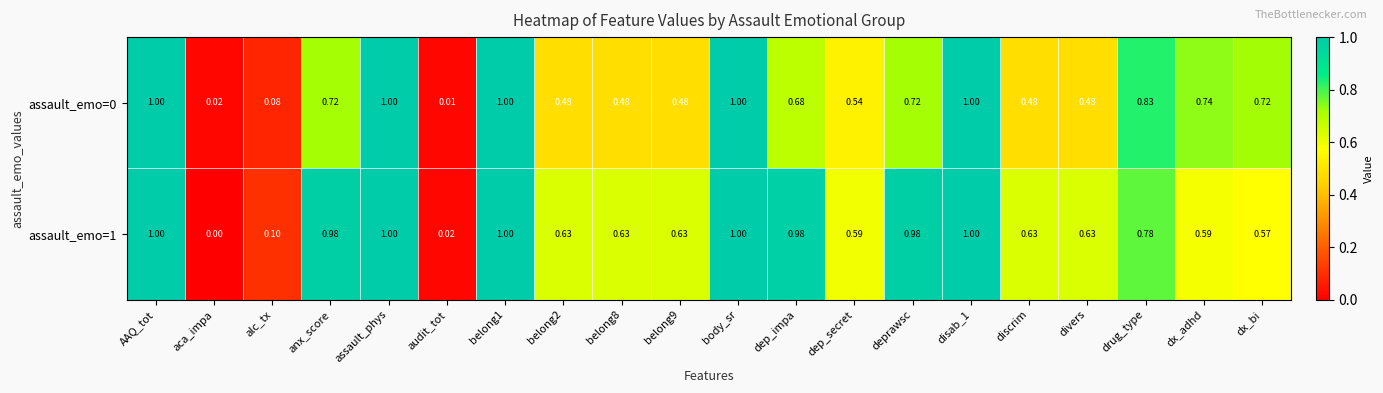

Where is assault_emo=0 nearest to the value 0?

audit_tot